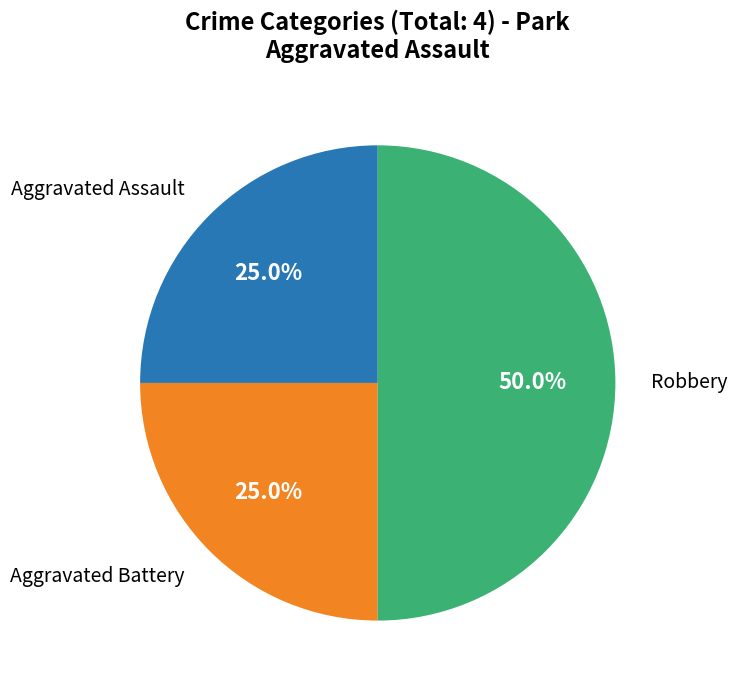

Count the number of slices in the pie.

3